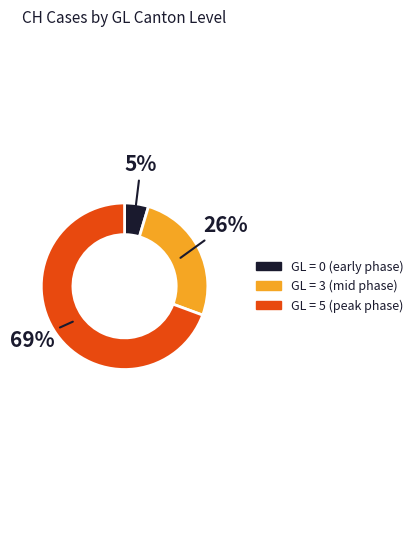

Does any single category account for the majority?

Yes